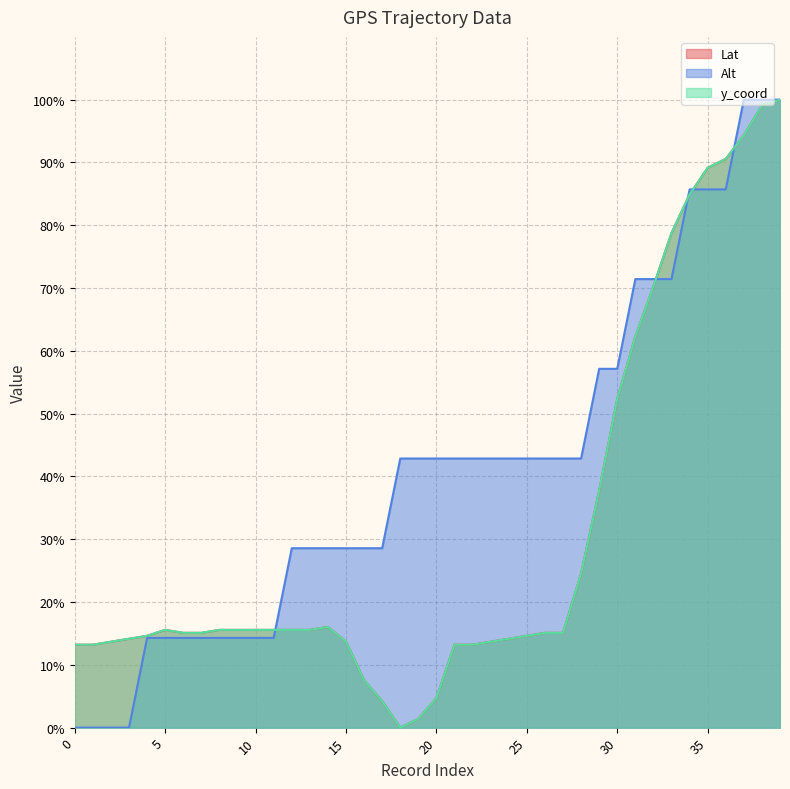

What are all the series names shown in the legend?

Lat, Alt, y_coord